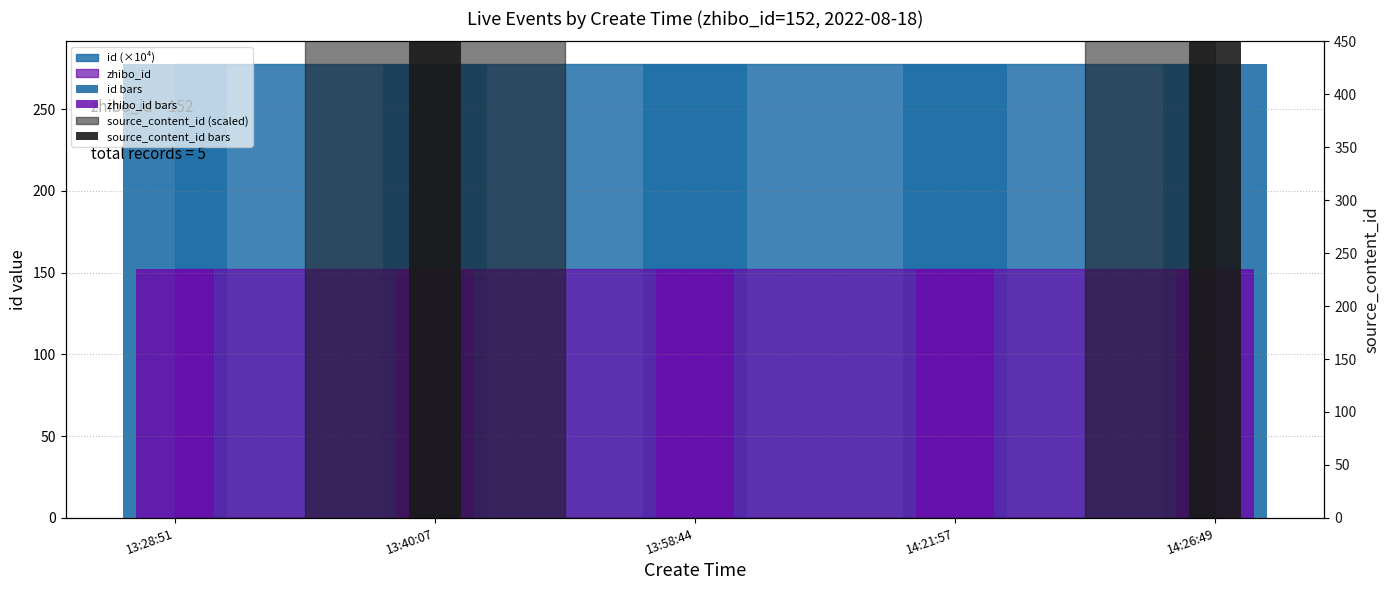

What is the approximate value of id bars at 13:40:07?

277.6